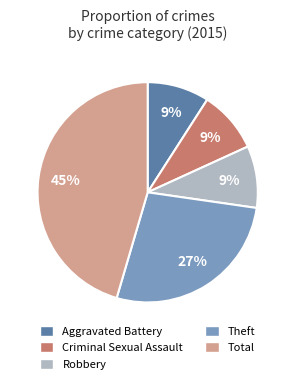

To the nearest percent, what portion does Robbery represent?

9%